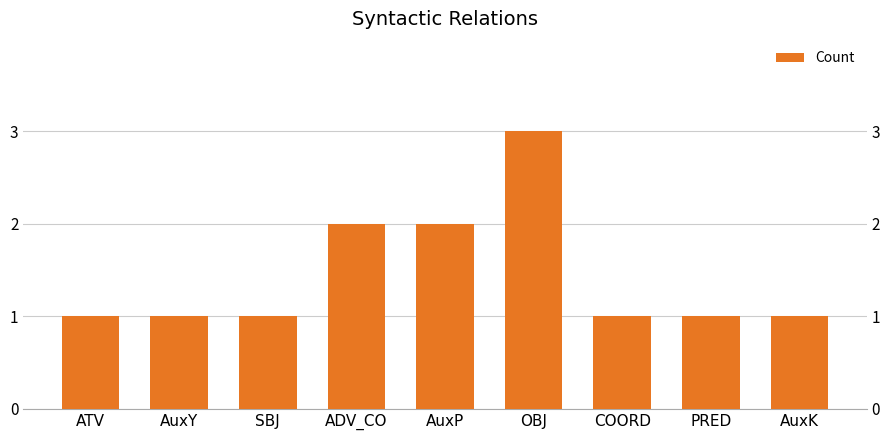

Is it true that the value at AuxY is 1?

True